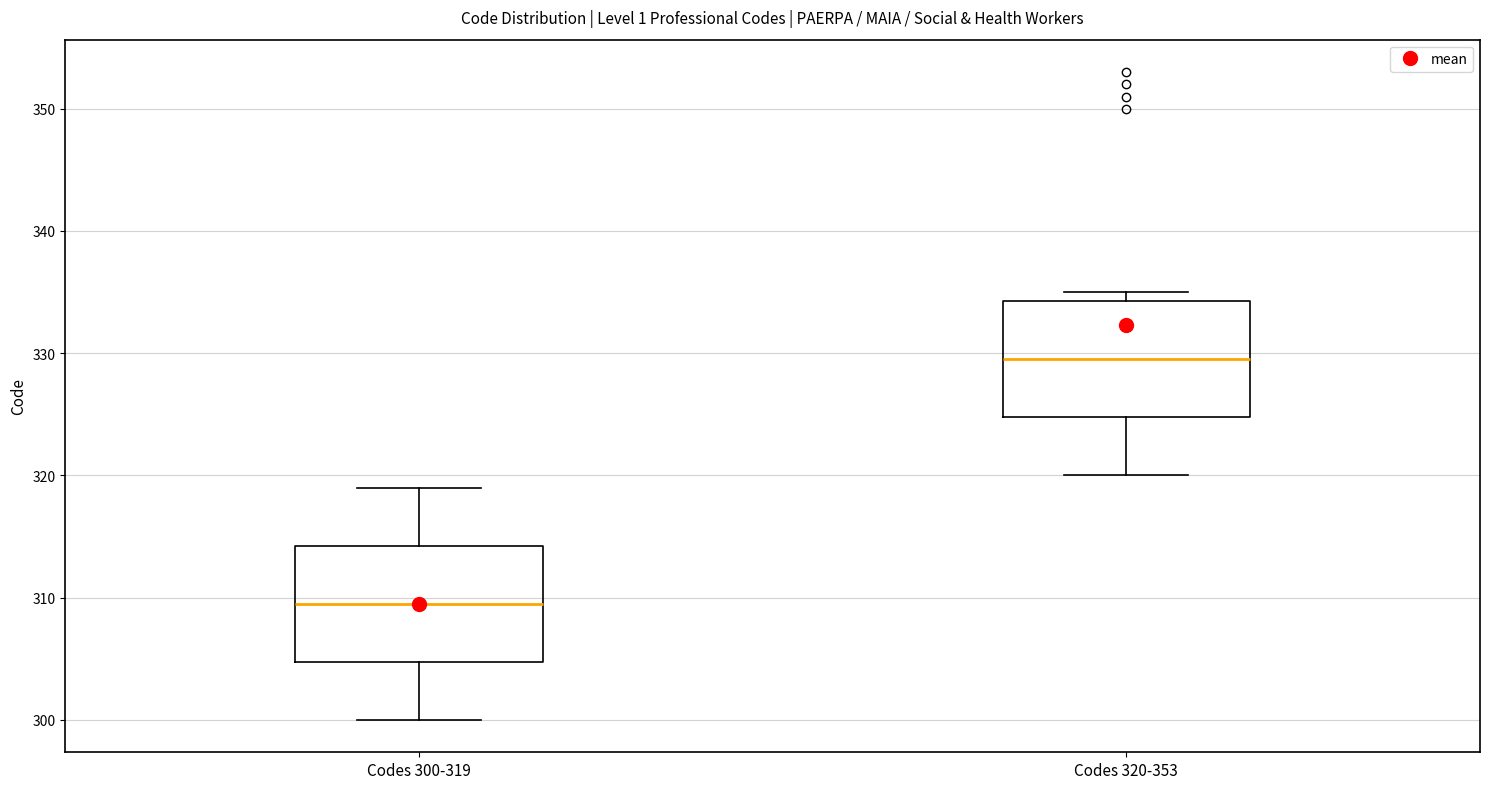

Where does the lower whisker of the box for Codes 300-319 end on the y-axis? The values are not printed on the chart, so give them approximately, as read against the axis.

300